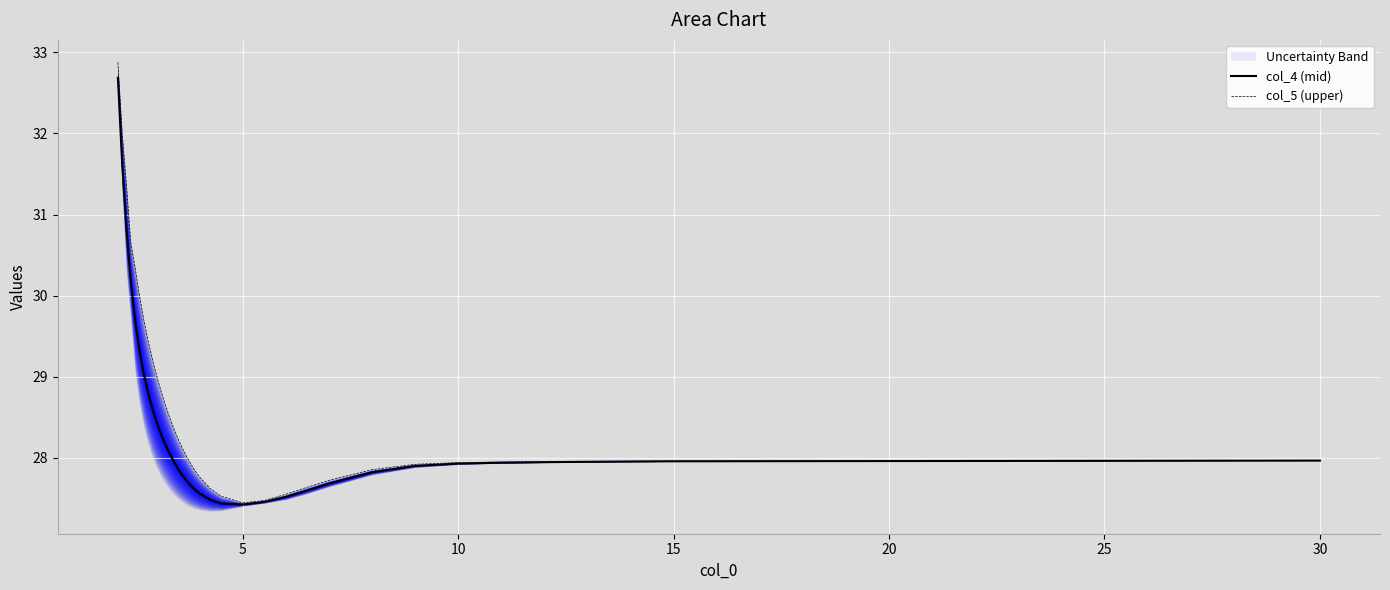

True or false: col_5 (upper) and col_4 (mid) cross at least once.

False